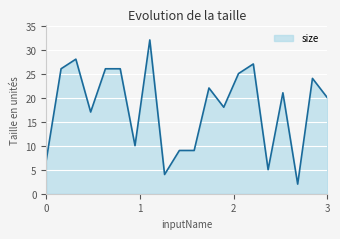

True or false: the data has more than 0 interior local peaks.

True